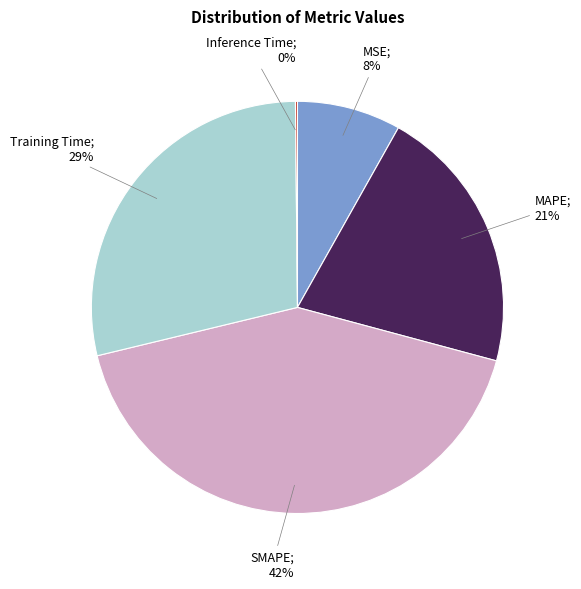

Is there any slice that represents more than half of the pie?

No